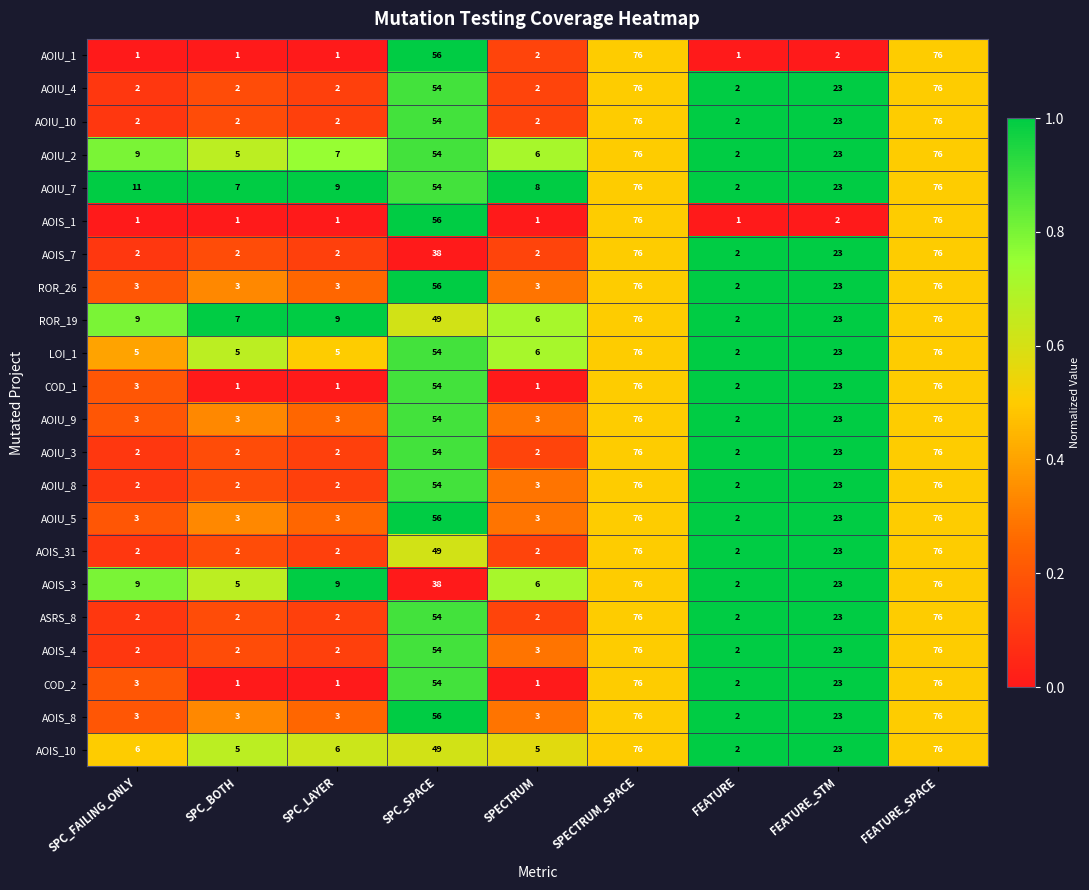

What is the difference between the highest and lowest values at FEATURE_STM?

21